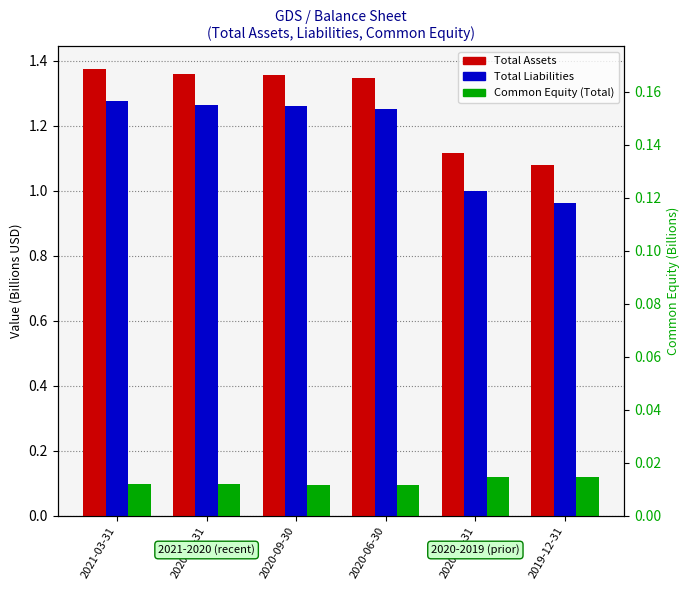

Which series has the largest total across all categories?

Total Assets